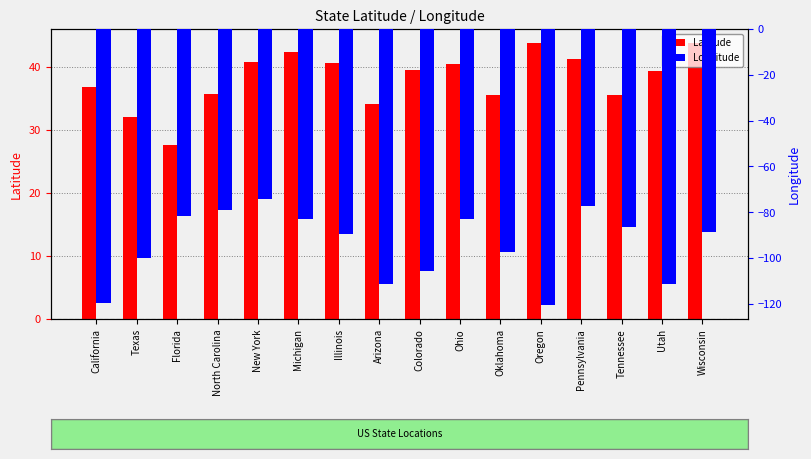

Reading left to right, extract all data points from this chart.

Latitude: 36.8	32.0	27.7	35.8	40.7	42.3	40.6	34.0	39.6	40.4	35.5	43.8	41.2	35.5	39.3	43.8
Longitude: -119.4	-99.9	-81.5	-79.0	-74.0	-83.0	-89.4	-111.1	-105.8	-82.9	-97.5	-120.6	-77.2	-86.6	-111.1	-88.8